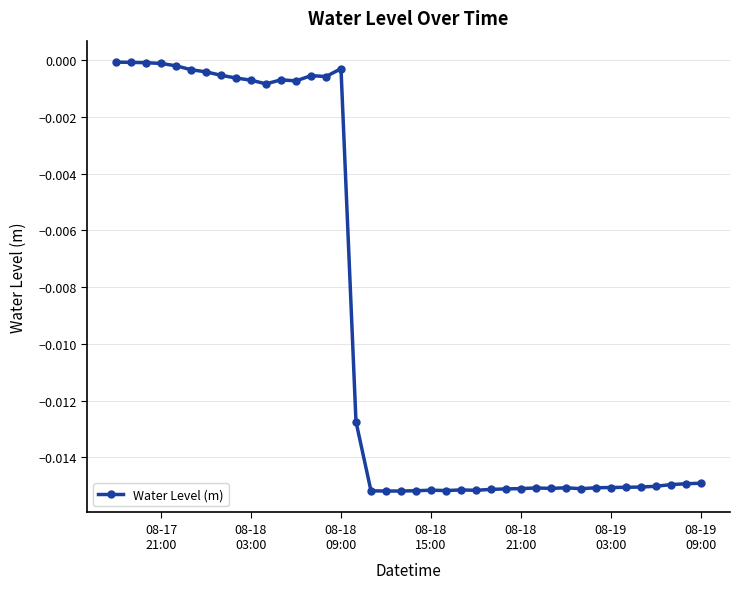

What is the sum of all values?

-0.4